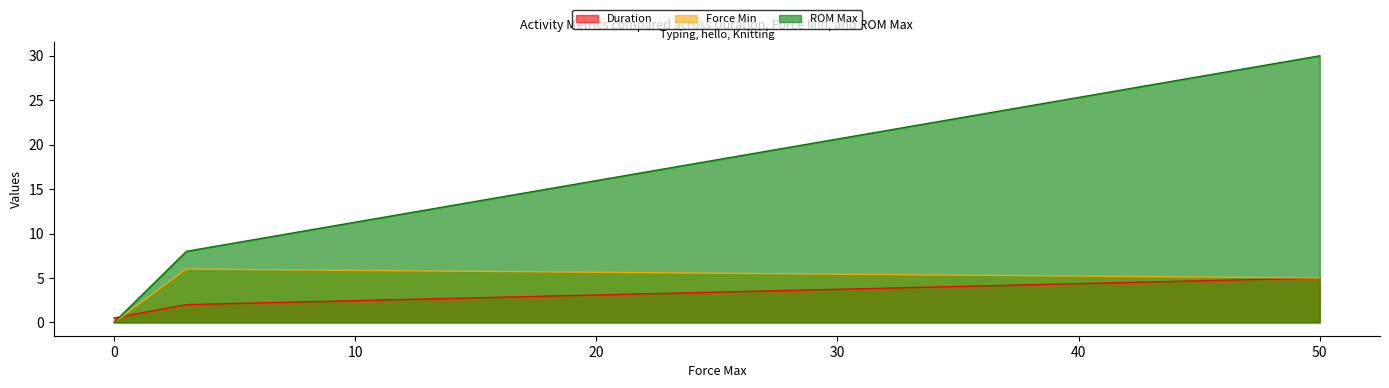

Is the value of Duration at 50 greater than the value of ROM Max at 3?

No